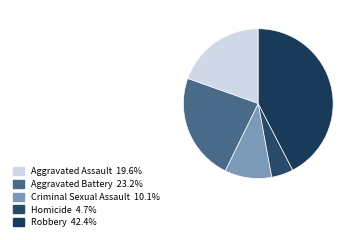

Is Aggravated Battery the majority of the pie?

No